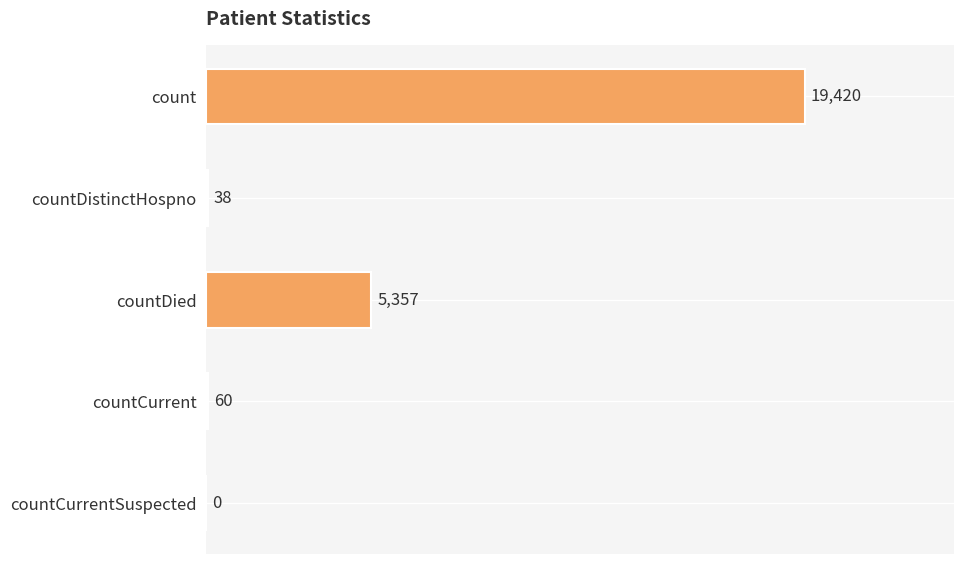

Where is the data nearest to the value 9710?

countDied